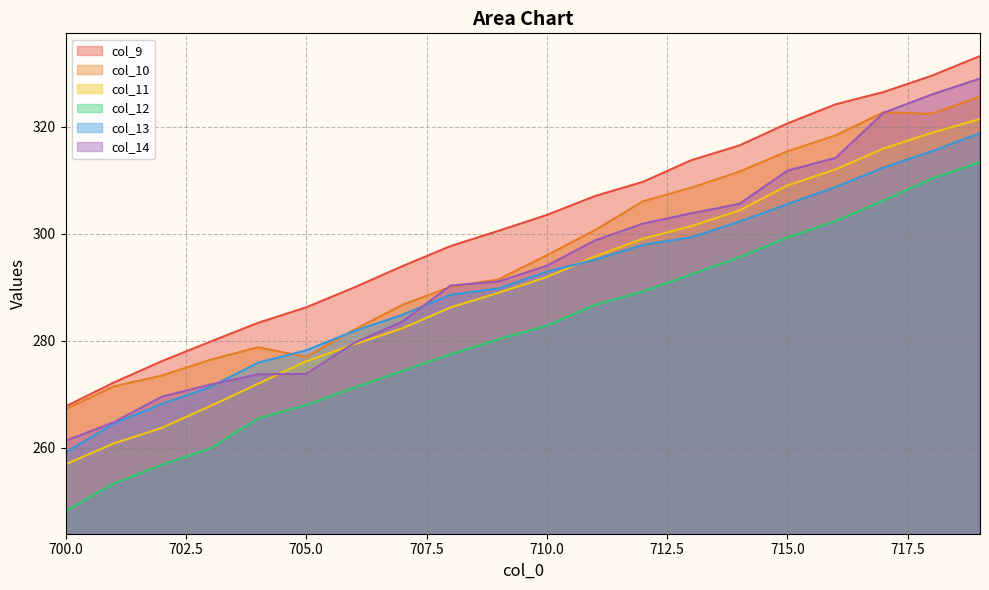

How many data points does each series have?

20